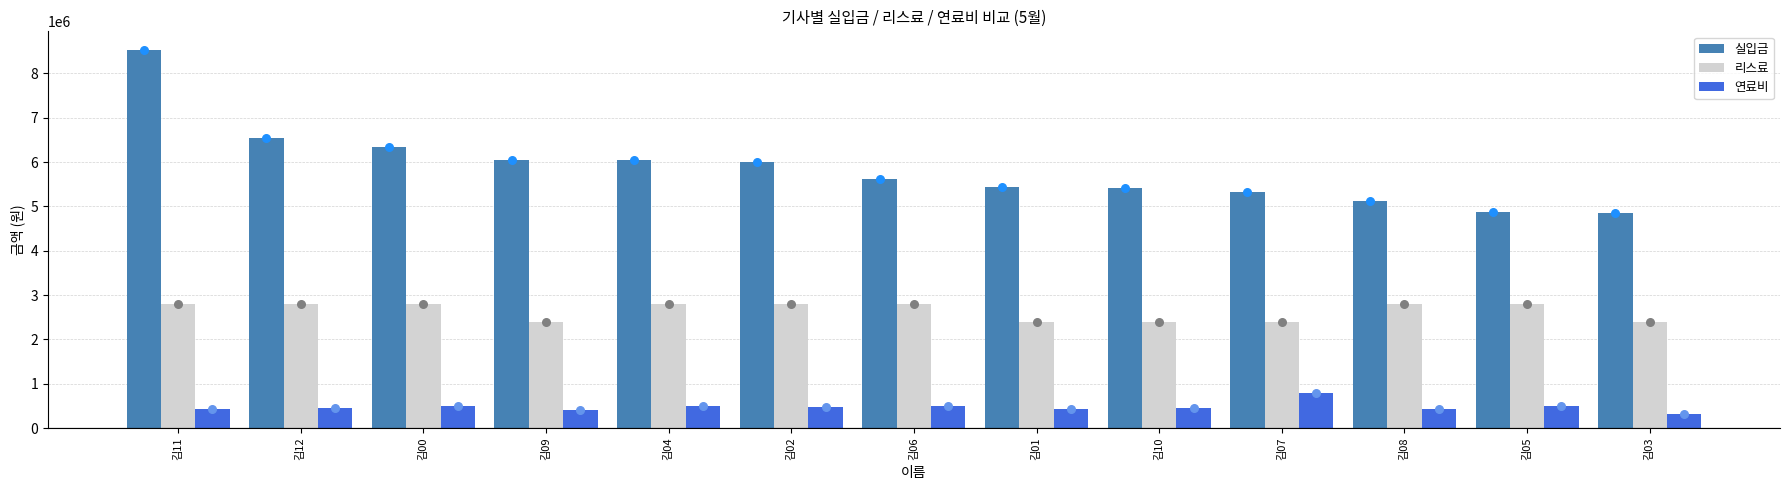

Is the value of 연료비 at 김09 greater than the value of 실입금 at 김12?

No